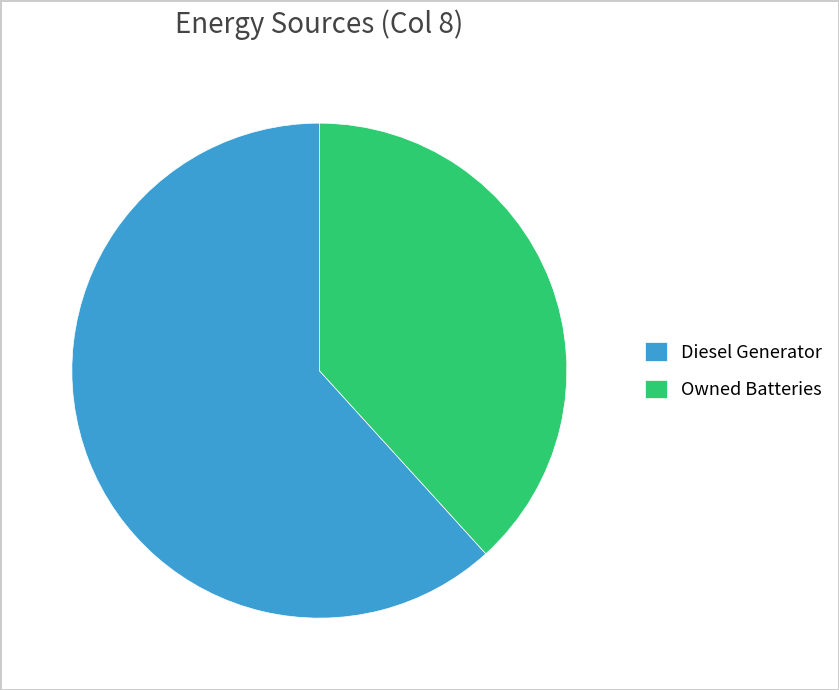

Which category has the smallest portion of the pie?

Owned Batteries